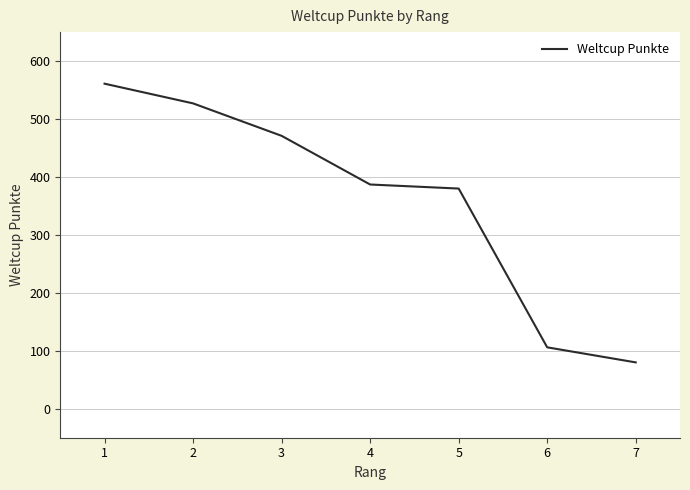

What is the average value?

359